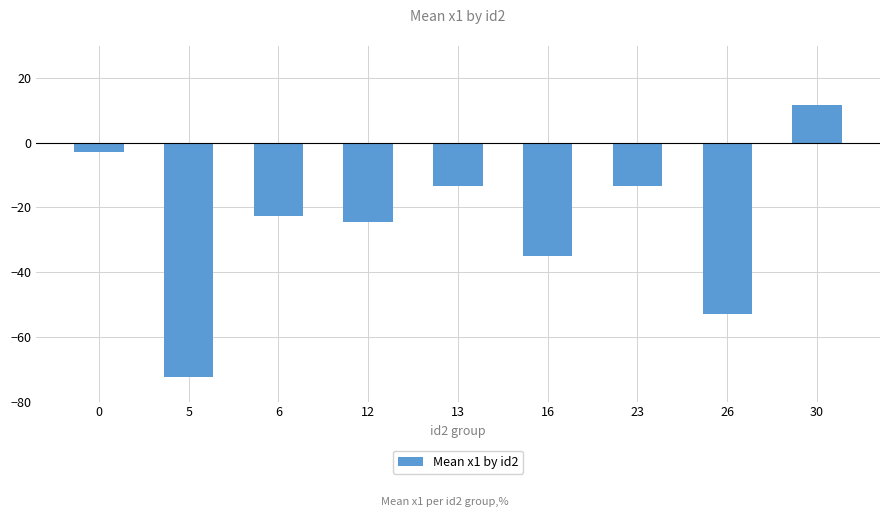

Reading right to left, extract all data points from this chart.

30=11.7	26=-52.9	23=-13.3	16=-34.9	13=-13.3	12=-24.6	6=-22.8	5=-72.3	0=-2.8